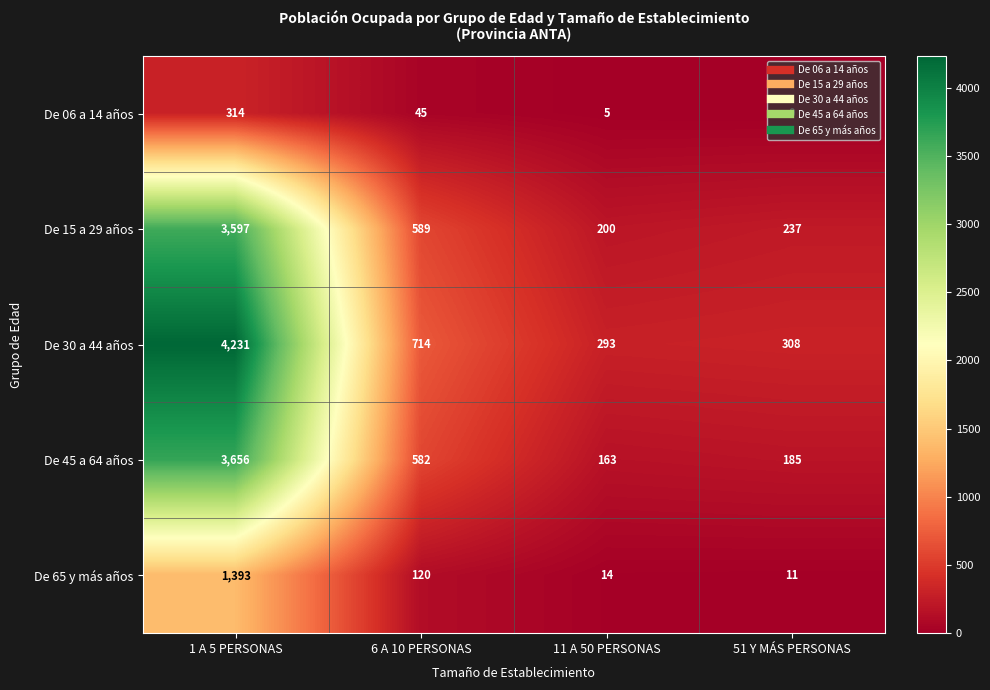

True or false: De 65 y más años has a value of 120 at 6 A 10 PERSONAS.

True